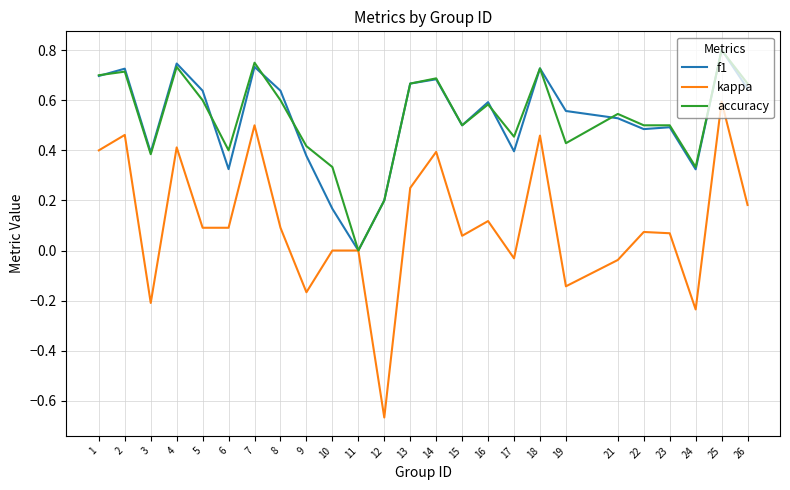

The f1 series shows 0.4 at 9. True or false?

True